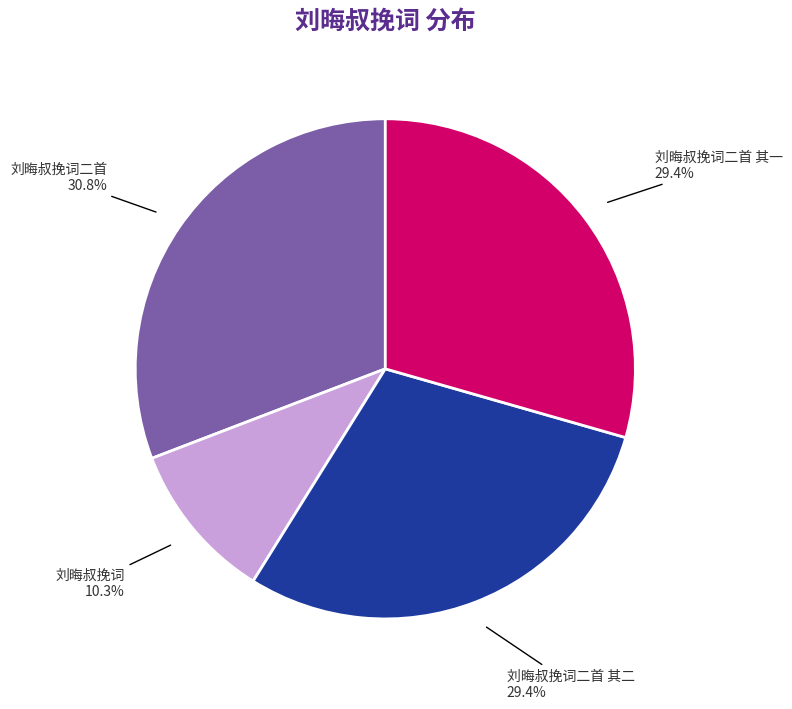

What is the largest slice in the pie chart?

刘晦叔挽词二首